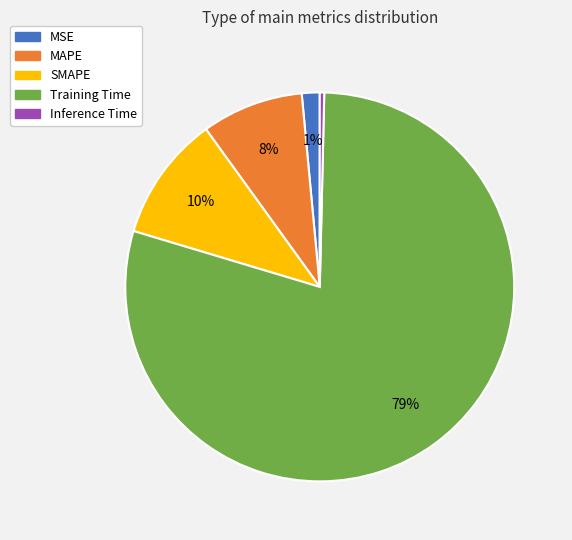

Is MSE the majority of the pie?

No